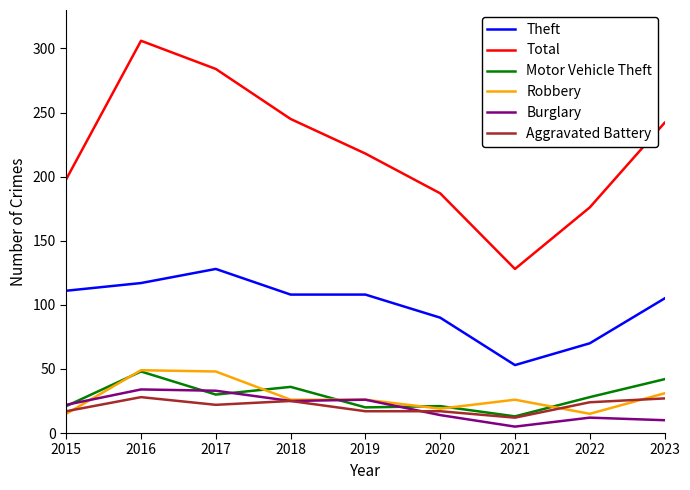

How many lines are shown in the chart?

6